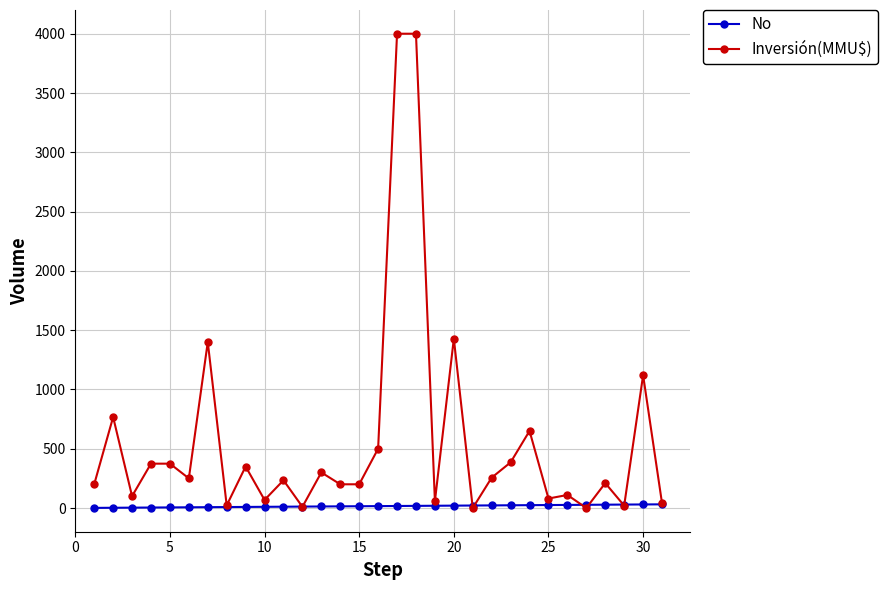

What is the difference between the maximum and minimum values in the No series?

30